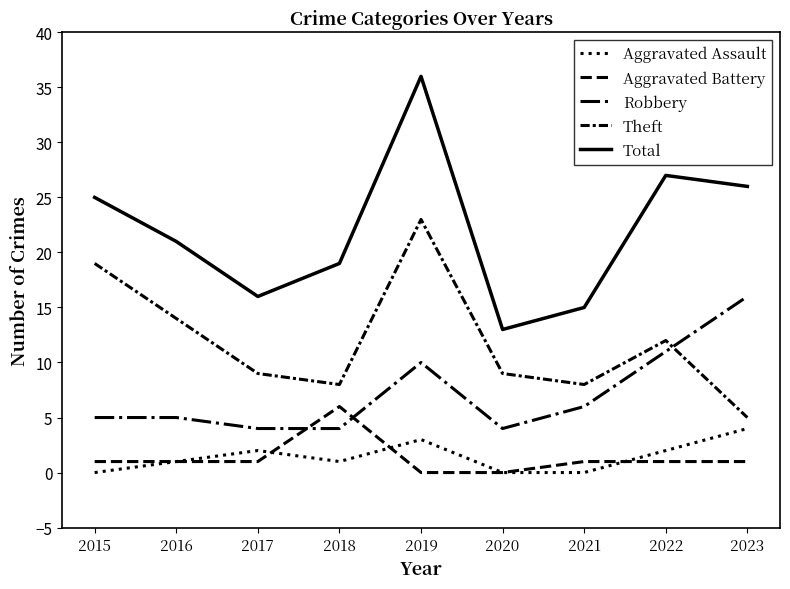

True or false: Robbery and Total intersect in this chart.

False